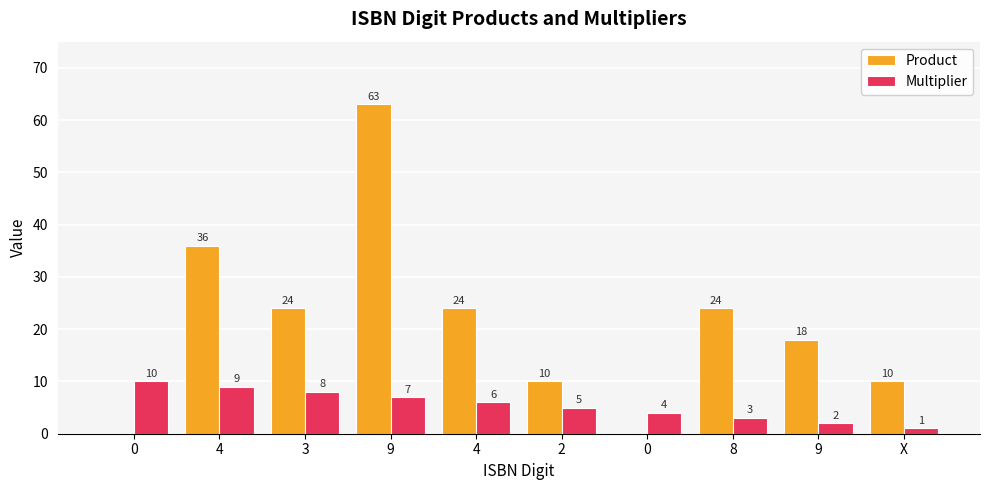

Which series has the largest total across all categories?

Product